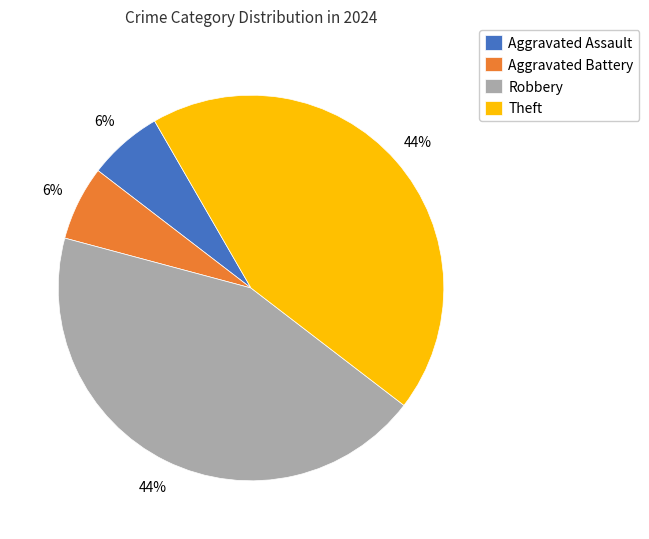

To the nearest percent, what is the average slice percentage?

25%